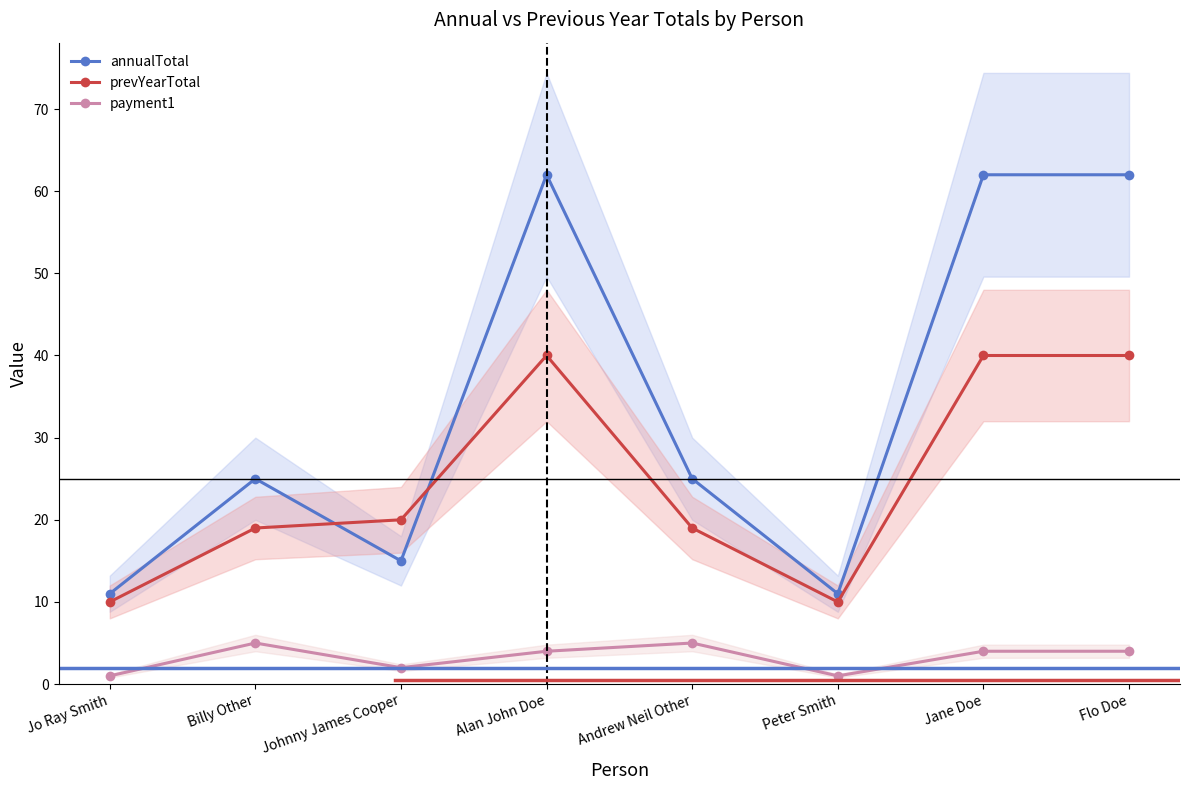

The value of prevYearTotal at Andrew Neil Other is 19. True or false?

True